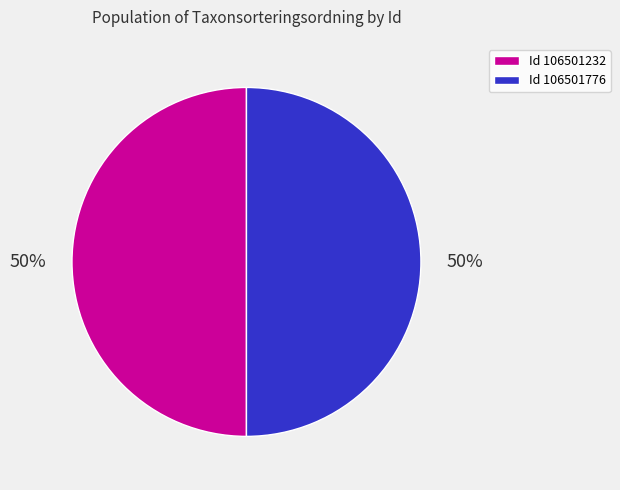

To the nearest percent, what is the average slice percentage?

50%